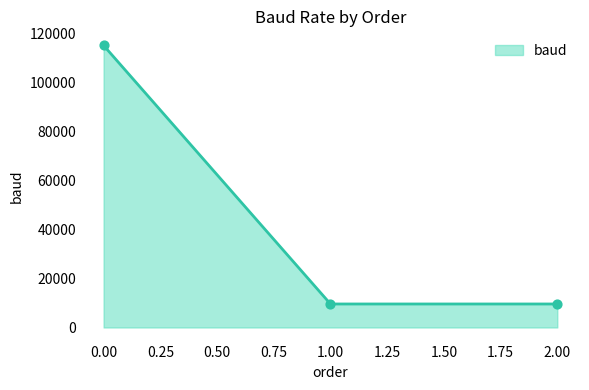

At how many categories does at least one series exceed 102784?

1